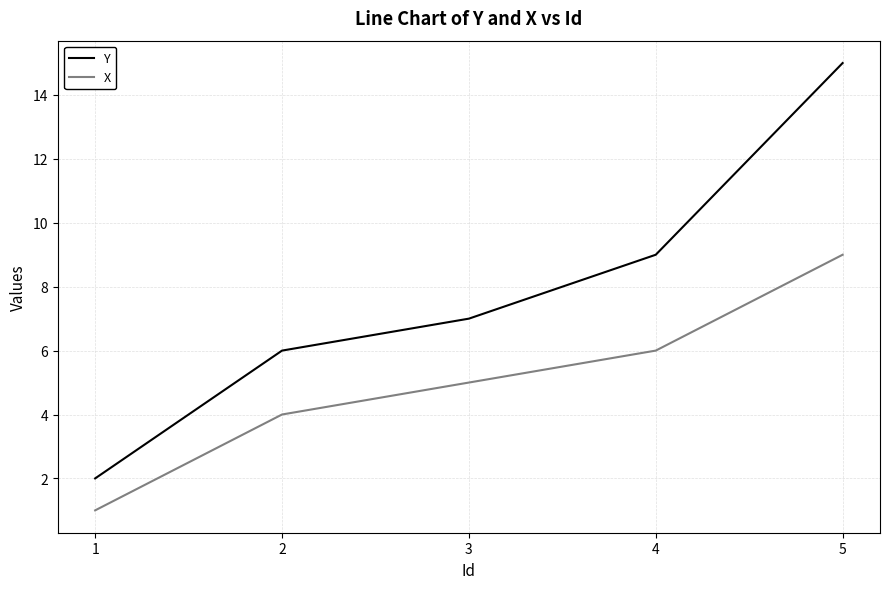

True or false: Y has more than 2 points higher than both neighbors.

False